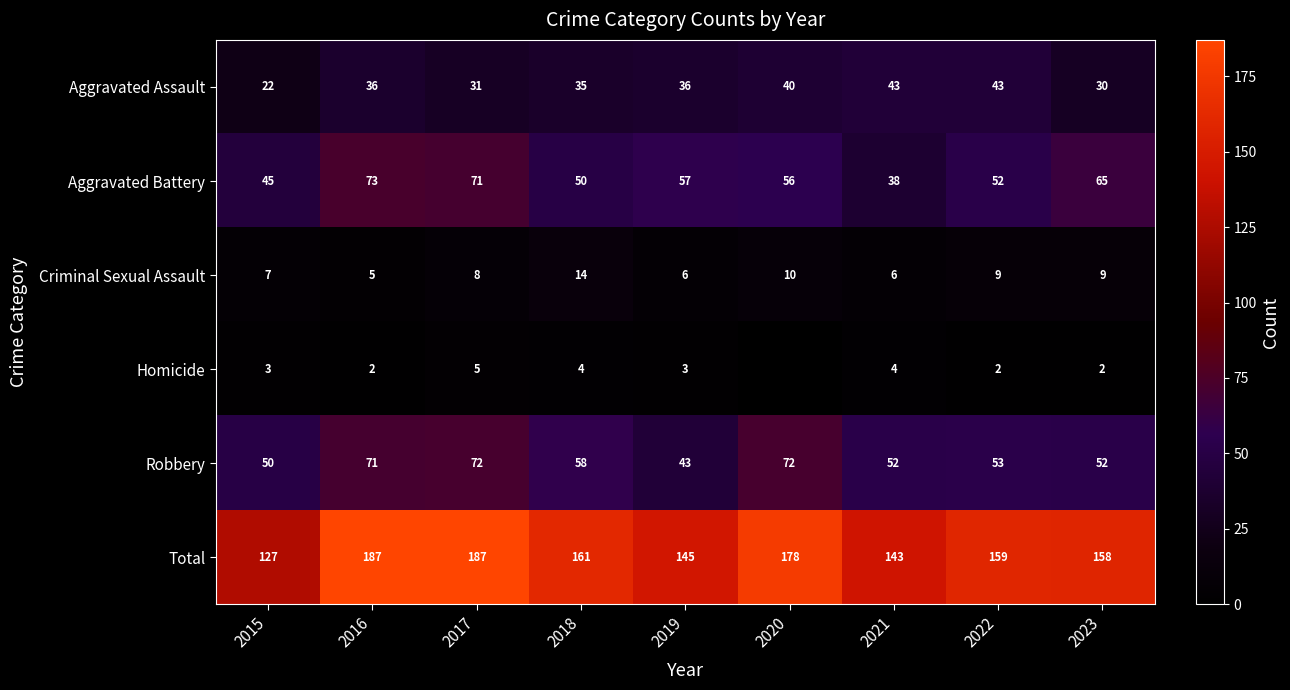

What is the minimum value for Aggravated Assault?

22